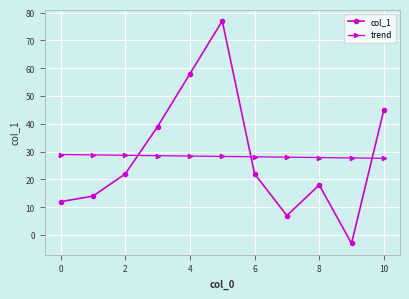

What is the maximum value shown in the chart?

77.0